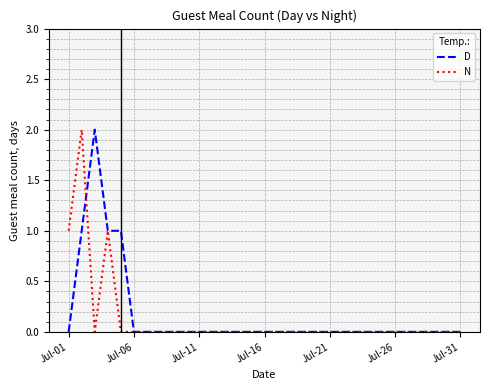

True or false: D has a value of 0 at Jul-11.

True